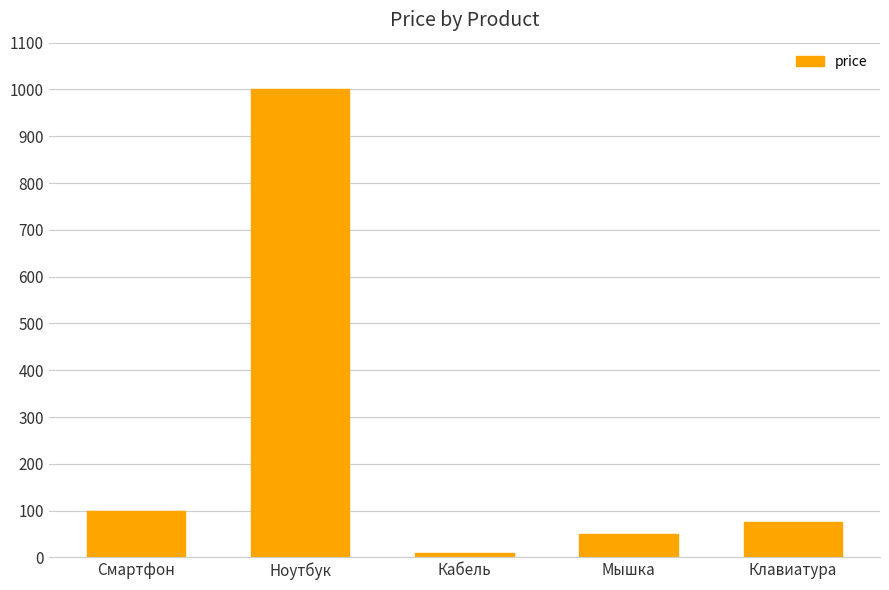

Count the number of data series in this chart.

1